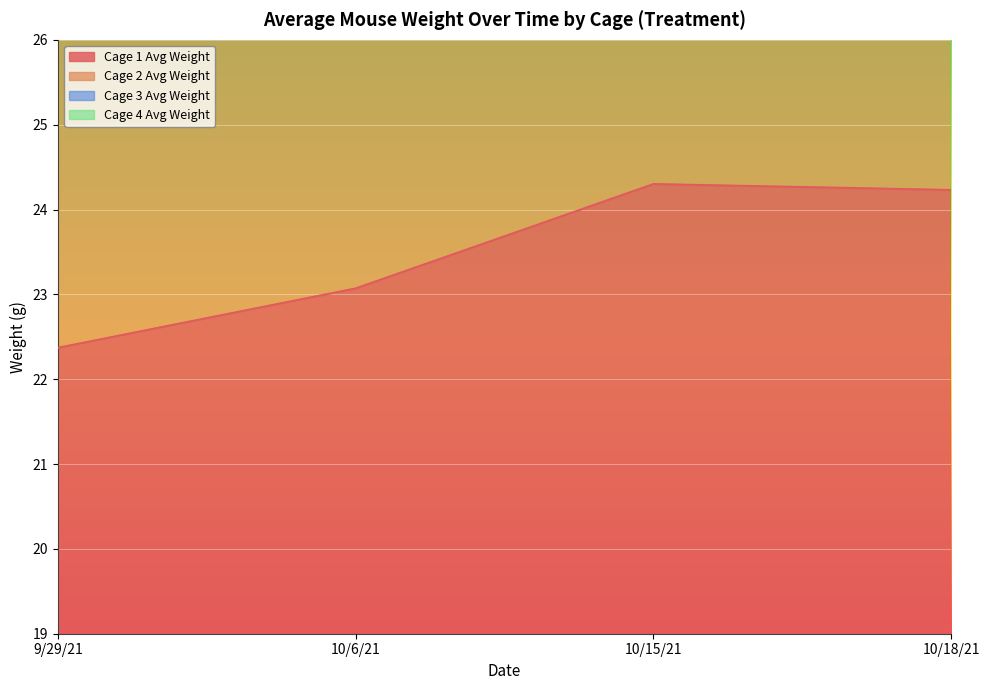

What is the spread (max minus min) of values at 9/29/21?

65.7